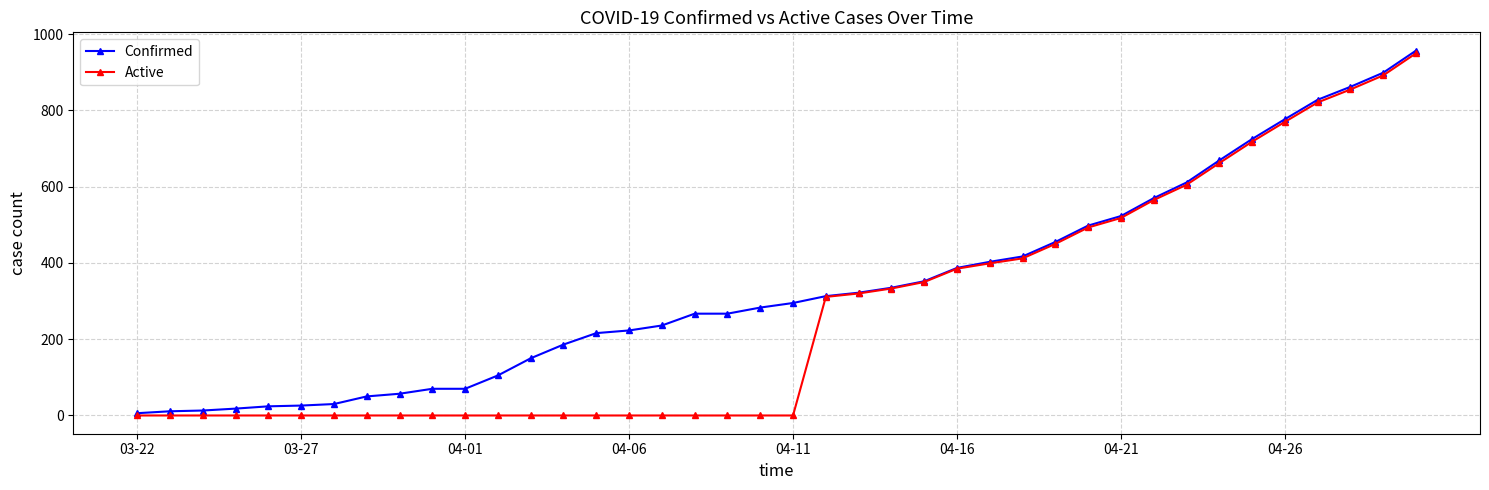

What is the highest value of the Active series?

950